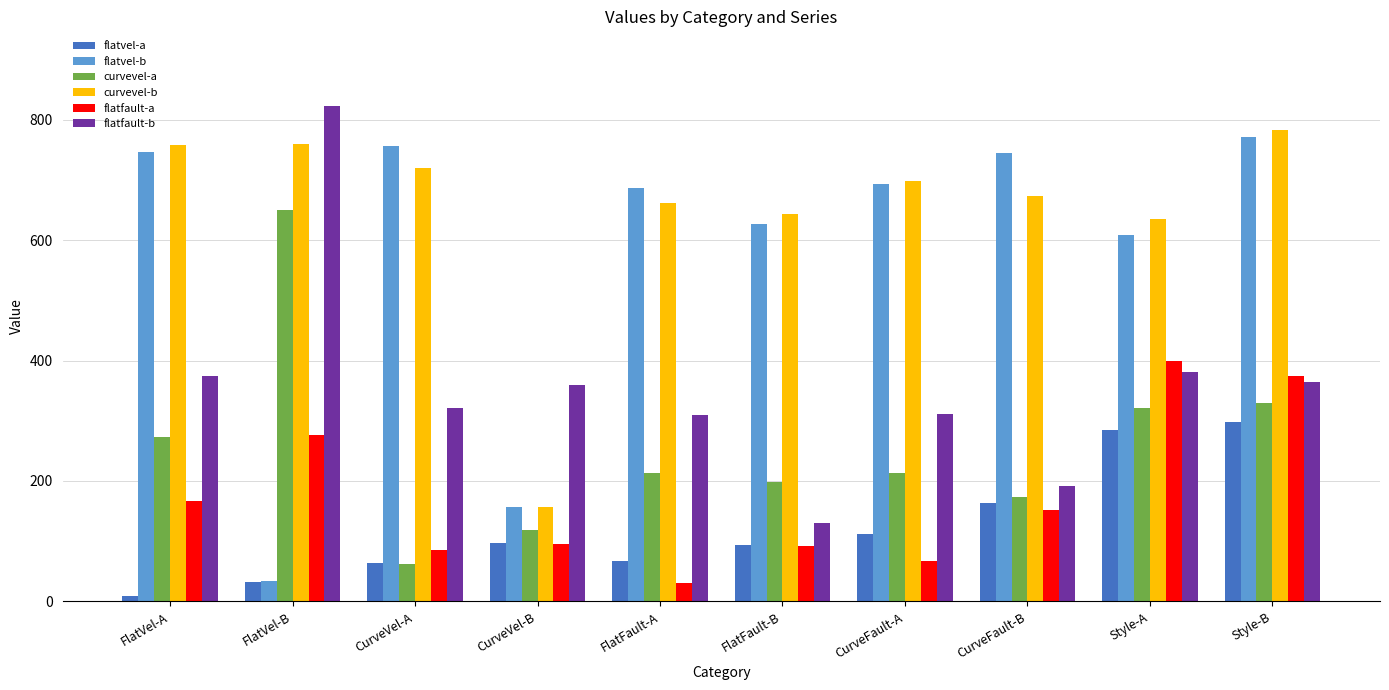

What is the difference between the maximum and minimum values in the flatfault-a series?

367.6